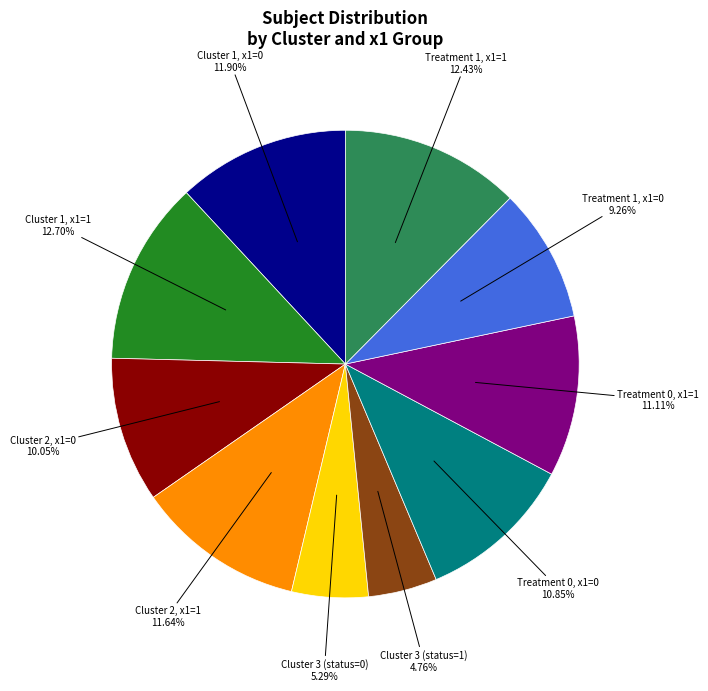

Which category has the smallest portion of the pie?

Cluster 3 (status=1)